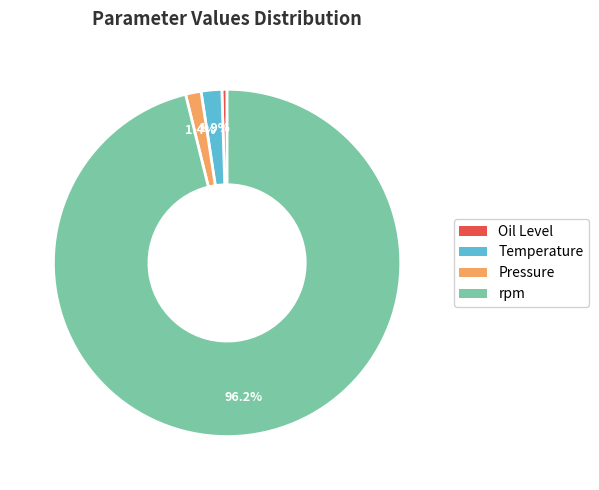

To the nearest percent, what is the difference between the Oil Level and rpm slice percentages?

96%